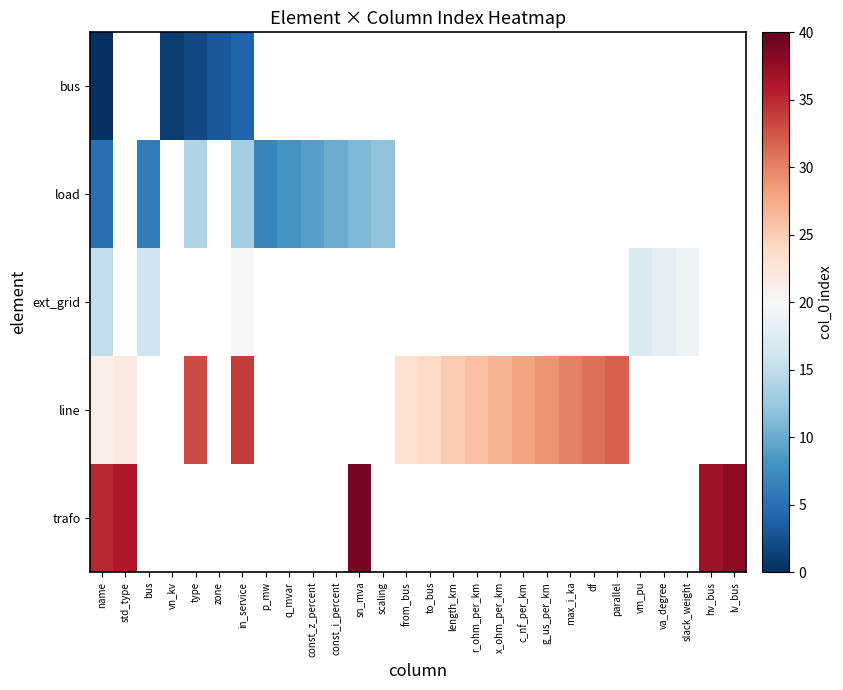

At which category is the sum across all series the highest?

name